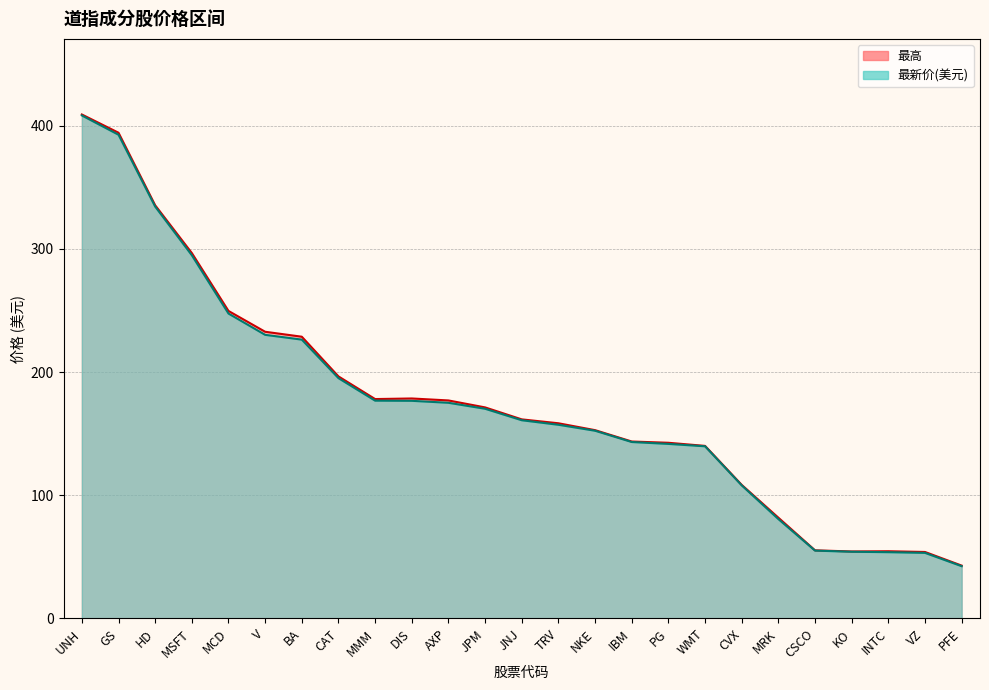

How many lines are shown in the chart?

2